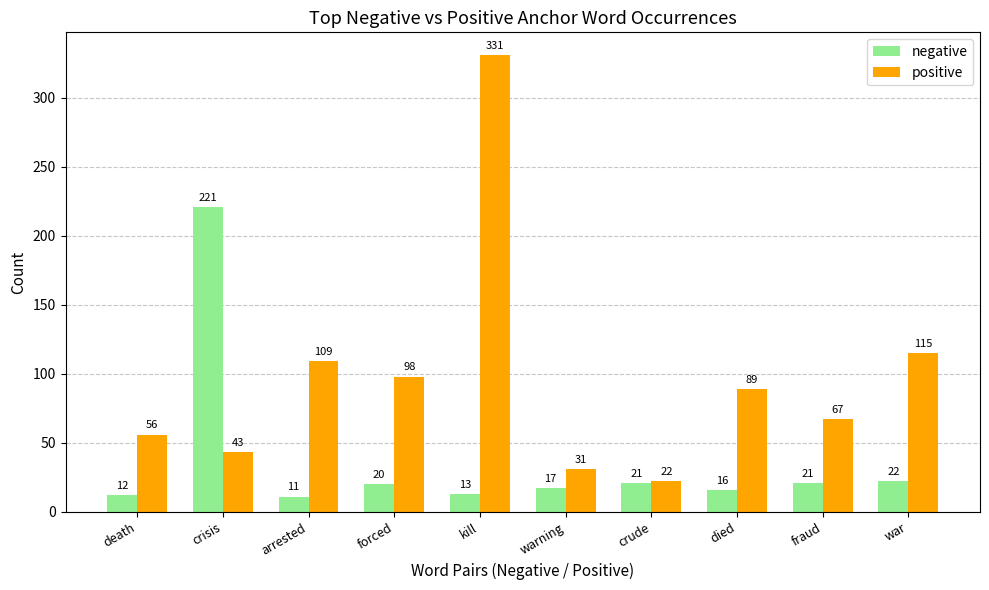

What value does the negative series have at fraud, to the nearest 10?

20